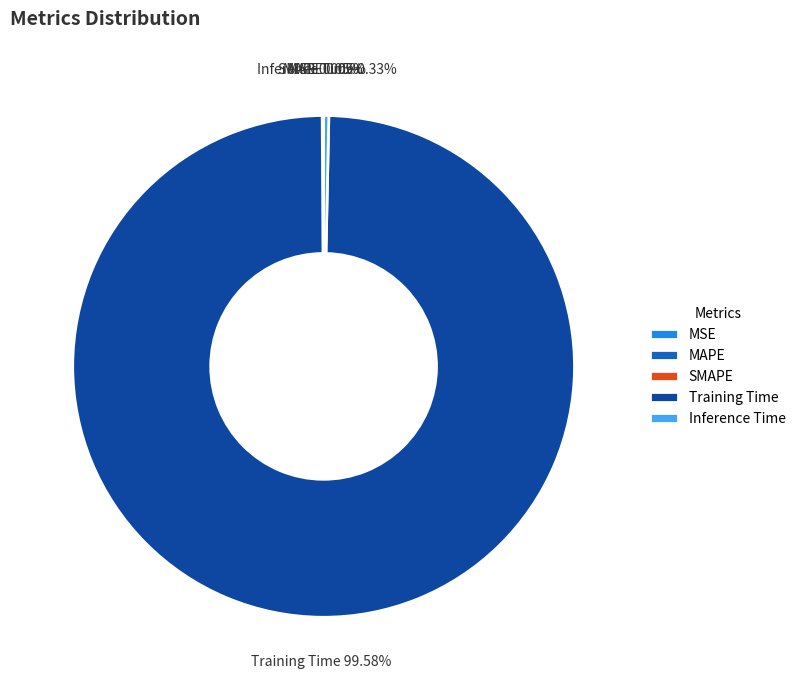

Which category accounts for the majority?

Training Time